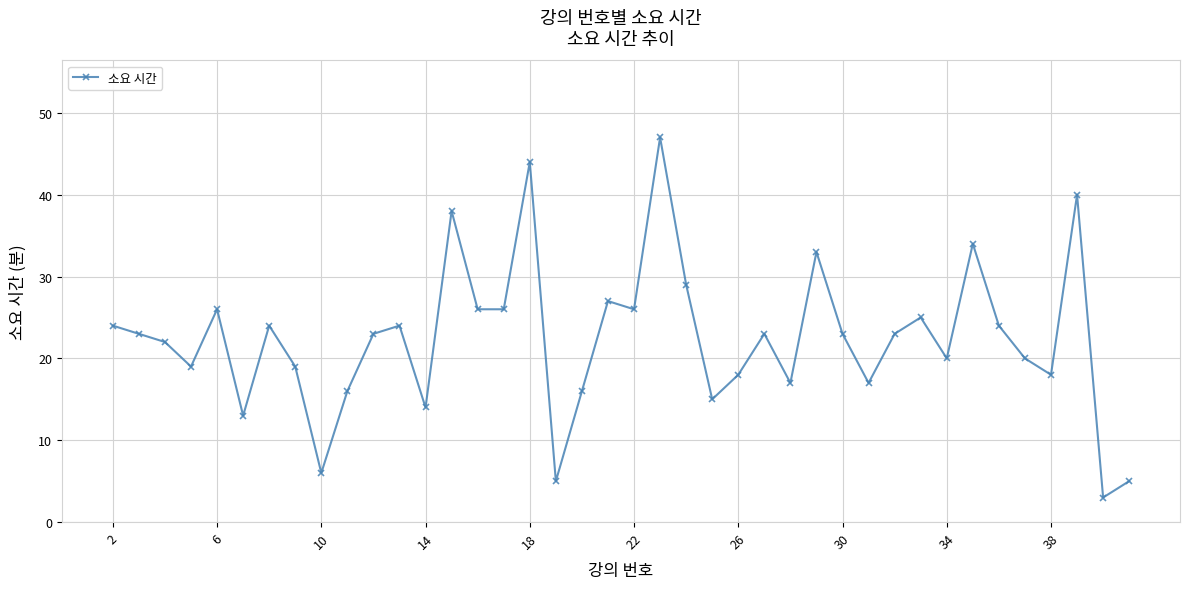

What is the minimum value shown in the chart?

3